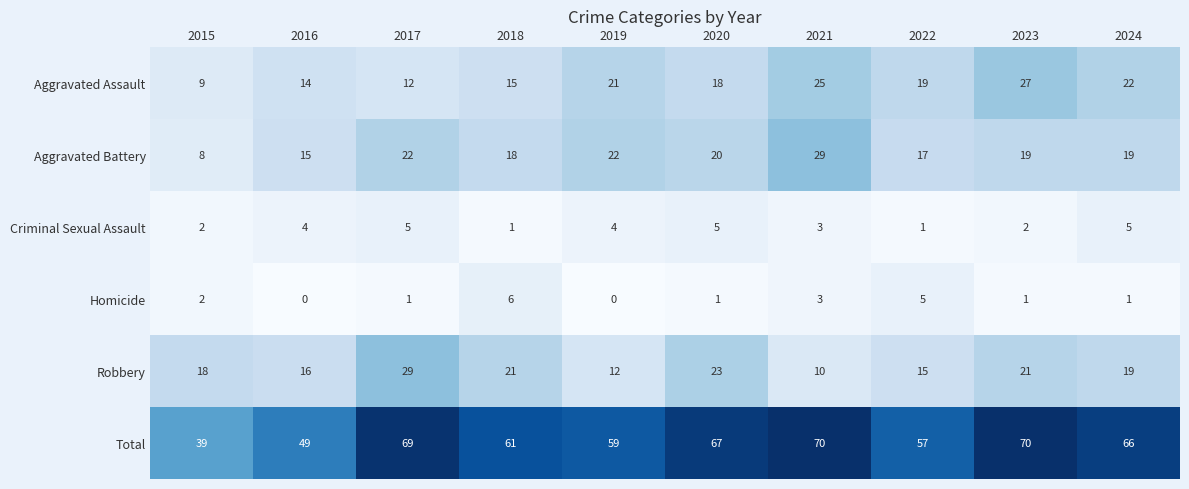

List the labels in order of Aggravated Assault value, smallest first.

2015, 2017, 2016, 2018, 2020, 2022, 2019, 2024, 2021, 2023